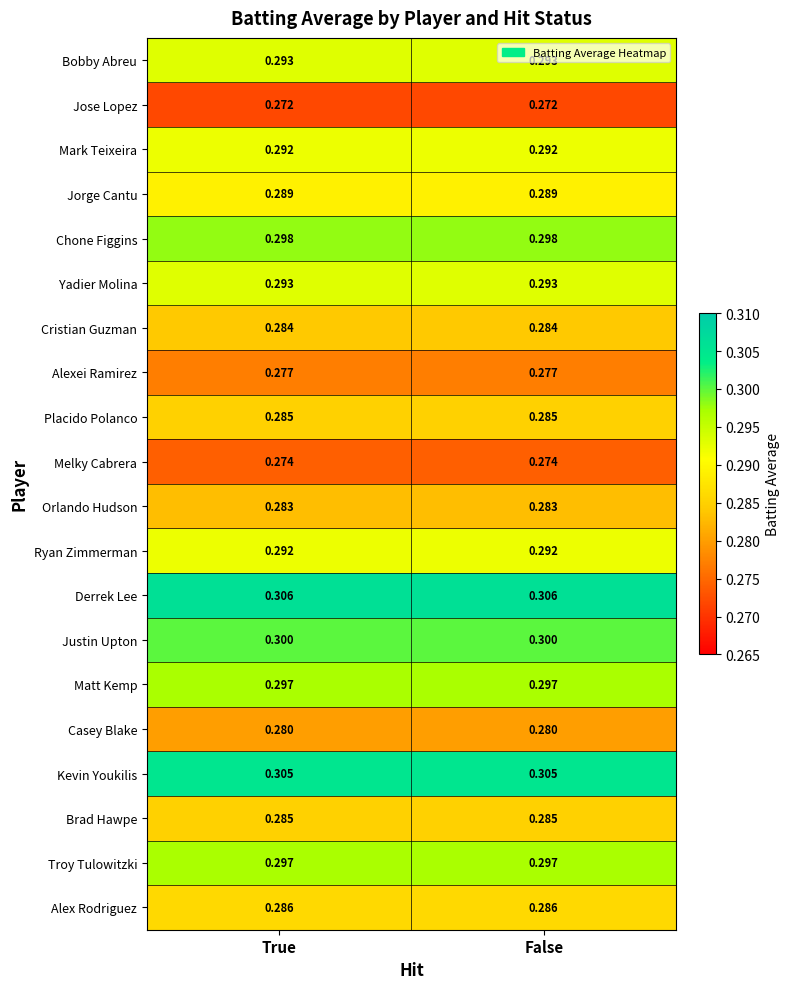

Is the value of Derrek Lee at True greater than the value of Cristian Guzman at True?

Yes